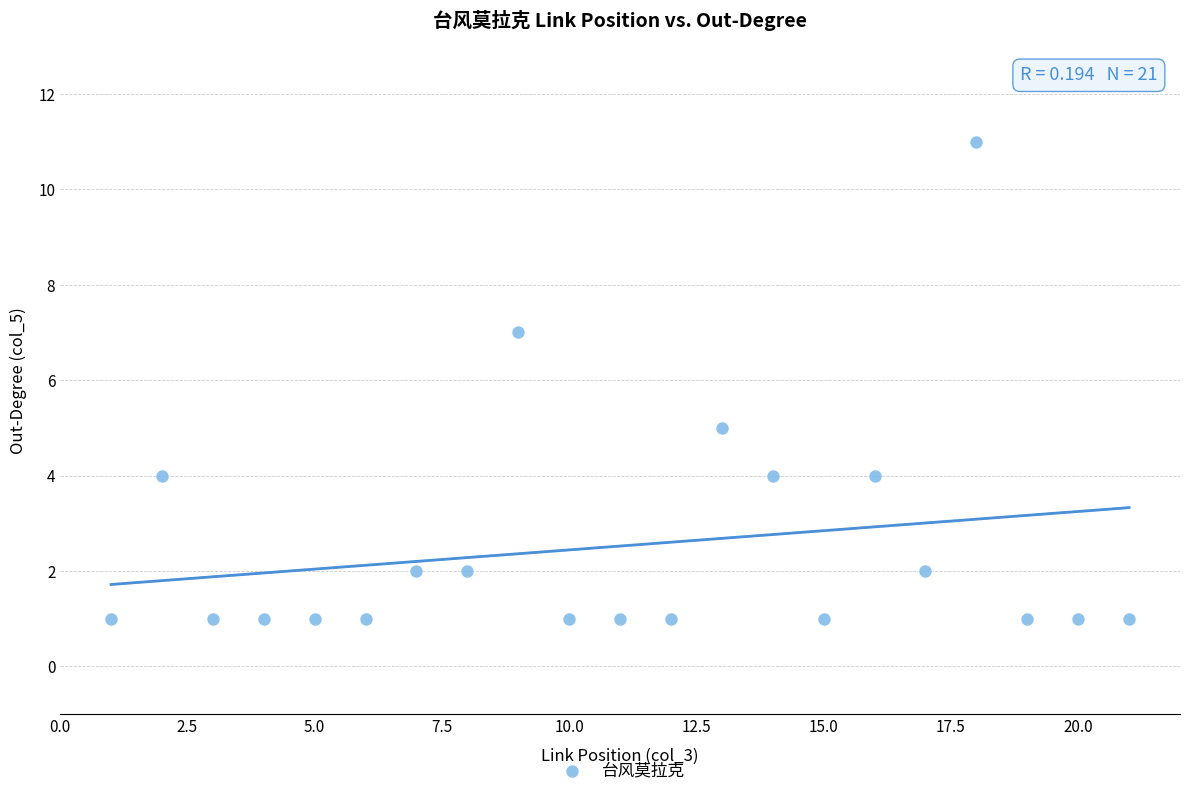

What is the range of Y values (max minus min)?

10